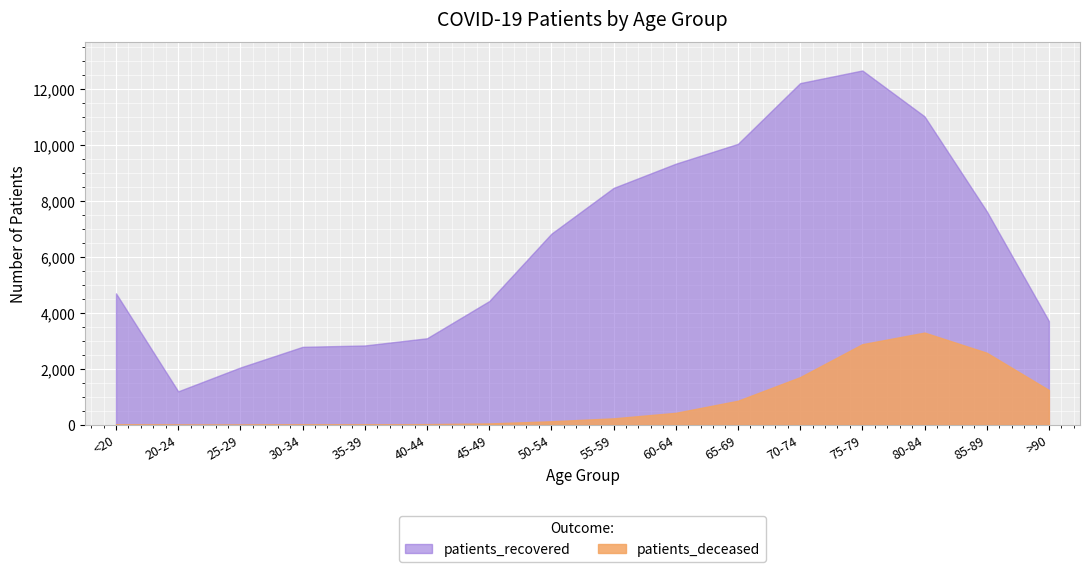

What is the sum of all patients_recovered values?

103040